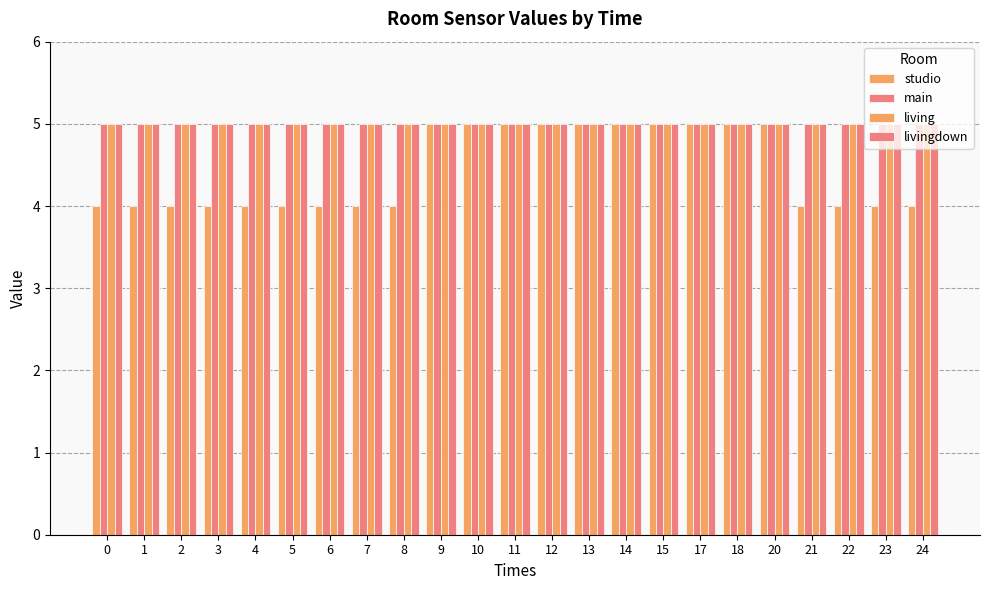

Reading left to right, transcribe all the data shown in this chart.

studio: 0=4	1=4	2=4	3=4	4=4	5=4	6=4	7=4	8=4	9=5	10=5	11=5	12=5	13=5	14=5	15=5	17=5	18=5	20=5	21=4	22=4	23=4	24=4
main: 0=5	1=5	2=5	3=5	4=5	5=5	6=5	7=5	8=5	9=5	10=5	11=5	12=5	13=5	14=5	15=5	17=5	18=5	20=5	21=5	22=5	23=5	24=5
living: 0=5	1=5	2=5	3=5	4=5	5=5	6=5	7=5	8=5	9=5	10=5	11=5	12=5	13=5	14=5	15=5	17=5	18=5	20=5	21=5	22=5	23=5	24=5
livingdown: 0=5	1=5	2=5	3=5	4=5	5=5	6=5	7=5	8=5	9=5	10=5	11=5	12=5	13=5	14=5	15=5	17=5	18=5	20=5	21=5	22=5	23=5	24=5